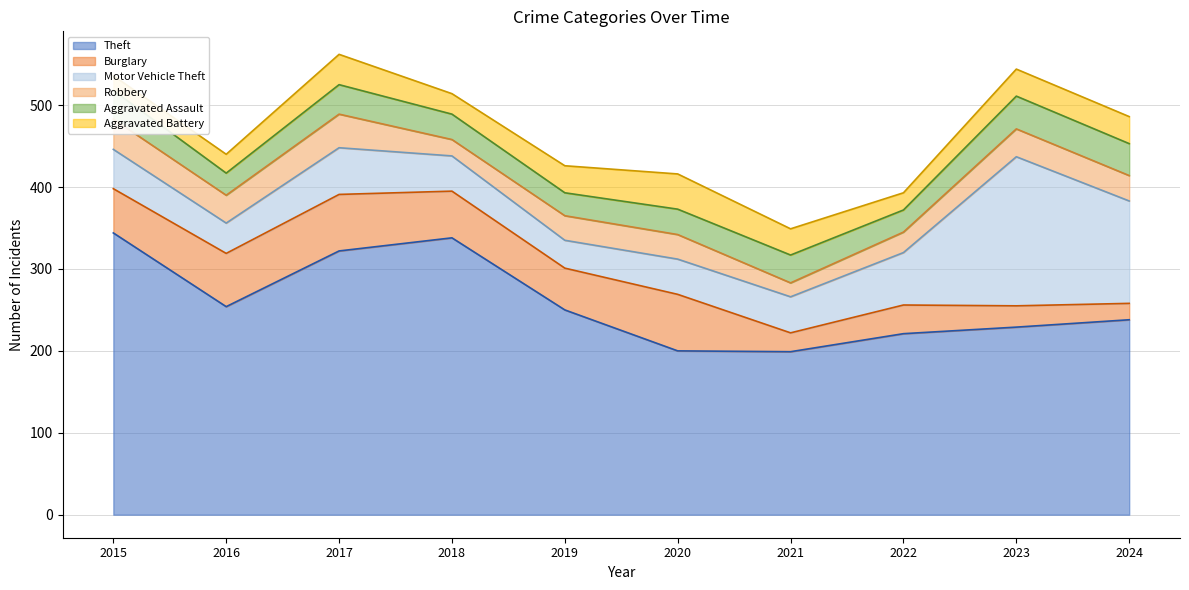

At which label is Theft closest to 271?

2016